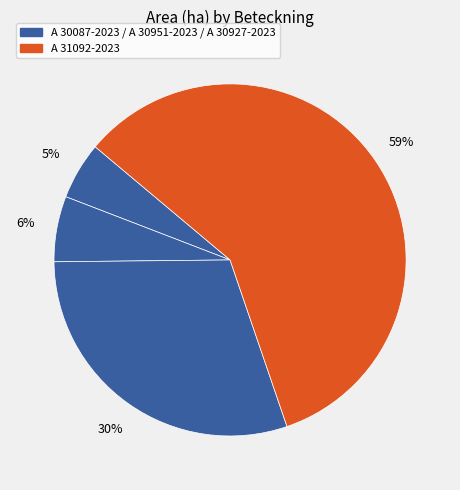

How many segments does this pie chart have?

4